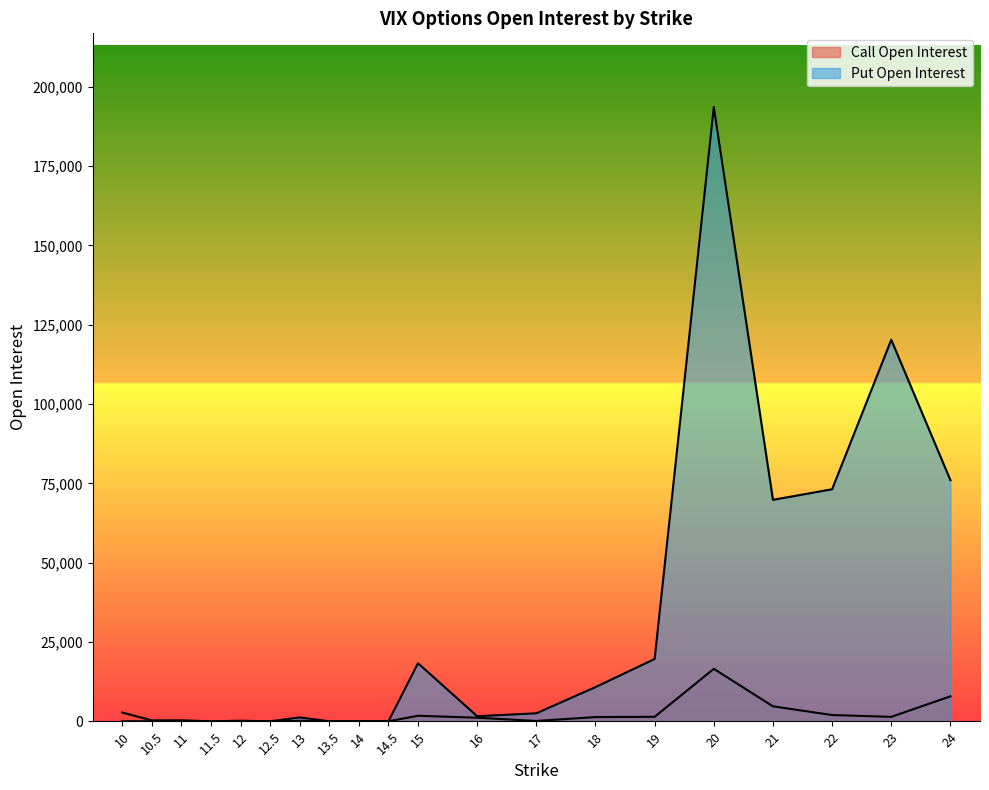

What position from the left is 17?

13